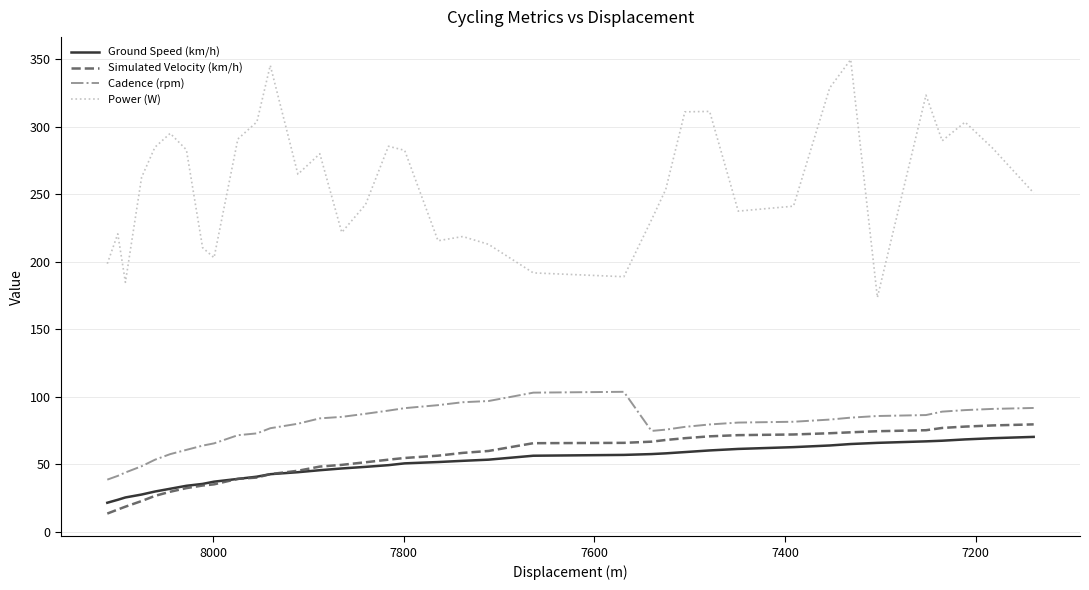

What is the value of the Simulated Velocity (km/h) point at the 1st from the left?

13.5